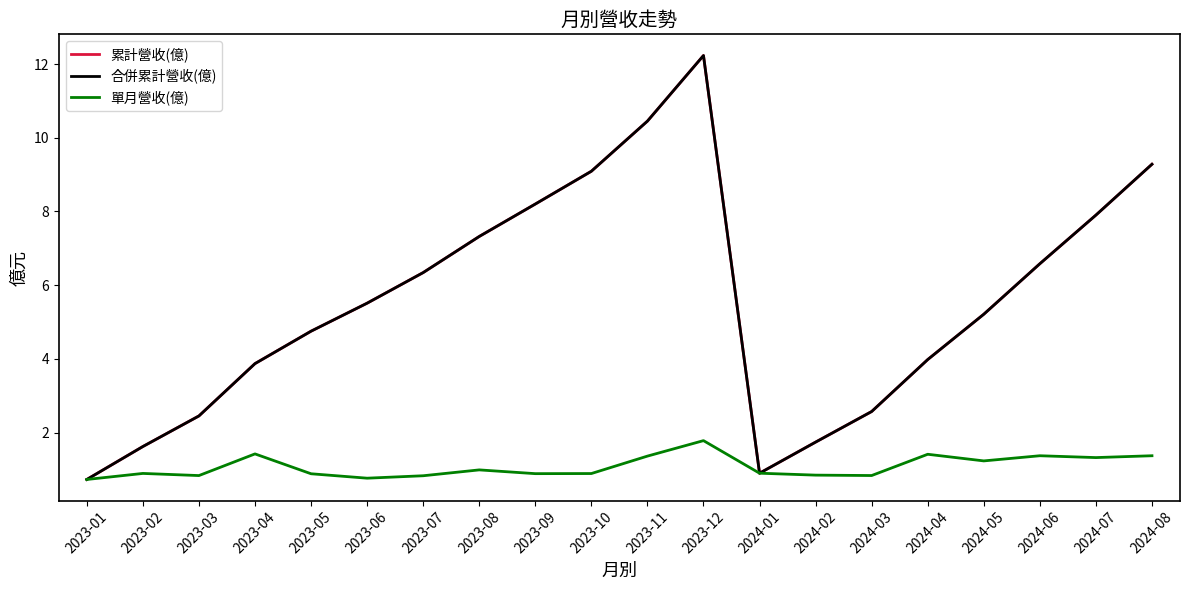

Reading right to left, transcribe all the data shown in this chart.

累計營收(億): 9.3	7.9	6.6	5.2	4.0	2.6	1.7	0.9	12.2	10.4	9.1	8.2	7.3	6.3	5.5	4.8	3.9	2.5	1.6	0.7
合併累計營收(億): 9.3	7.9	6.6	5.2	4.0	2.6	1.7	0.9	12.2	10.4	9.1	8.2	7.3	6.3	5.5	4.8	3.9	2.5	1.6	0.7
單月營收(億): 1.4	1.3	1.4	1.2	1.4	0.8	0.8	0.9	1.8	1.4	0.9	0.9	1.0	0.8	0.8	0.9	1.4	0.8	0.9	0.7